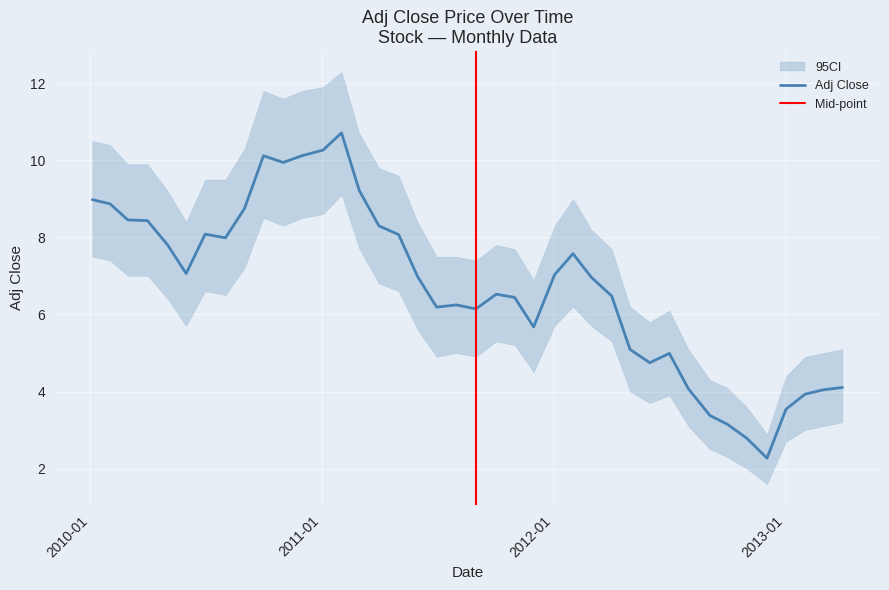

What is the average value of the 95CI_lower series?

5.5